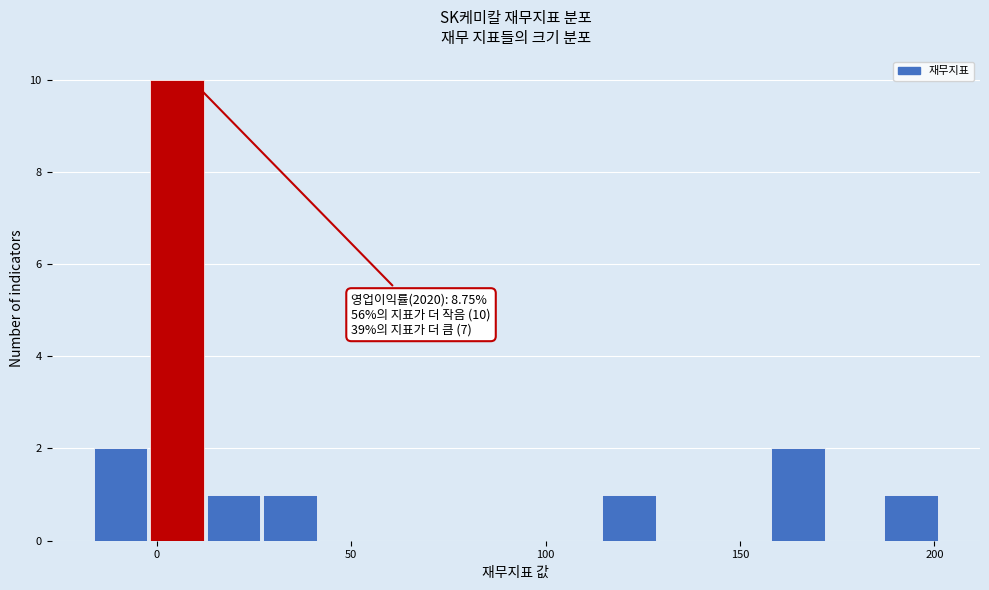

Read against the x-axis, roughly where is the centre of the tallest bar?

5